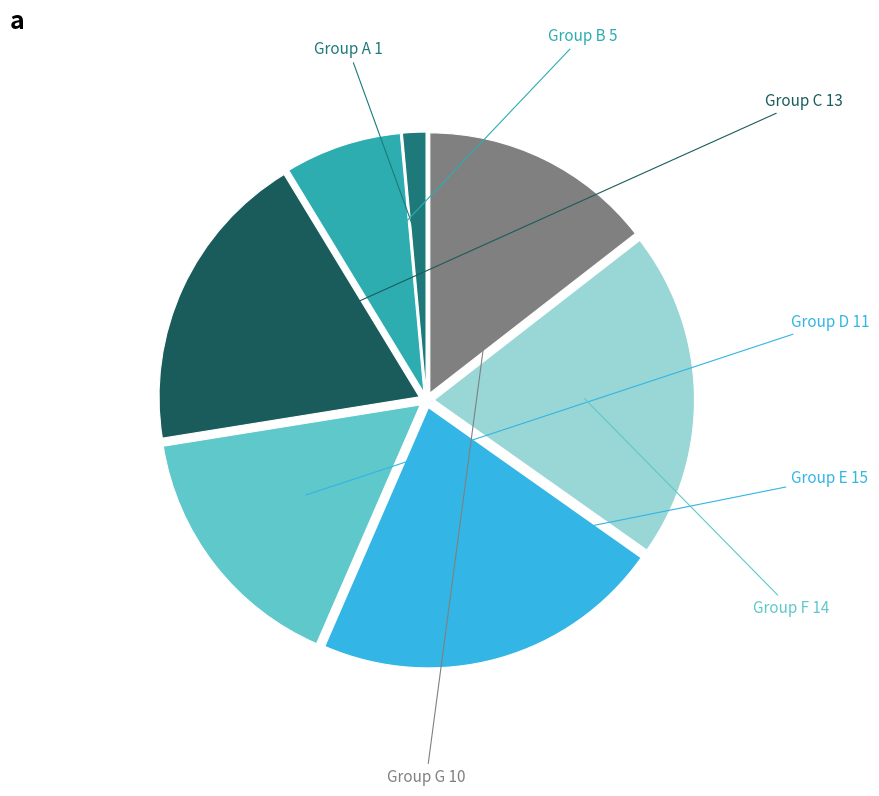

Is there a majority slice in this chart?

No